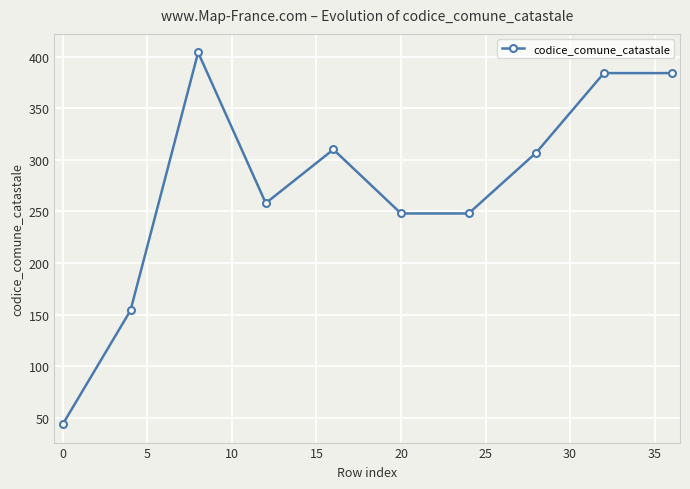

What is the value of the 6th point from the left?

248